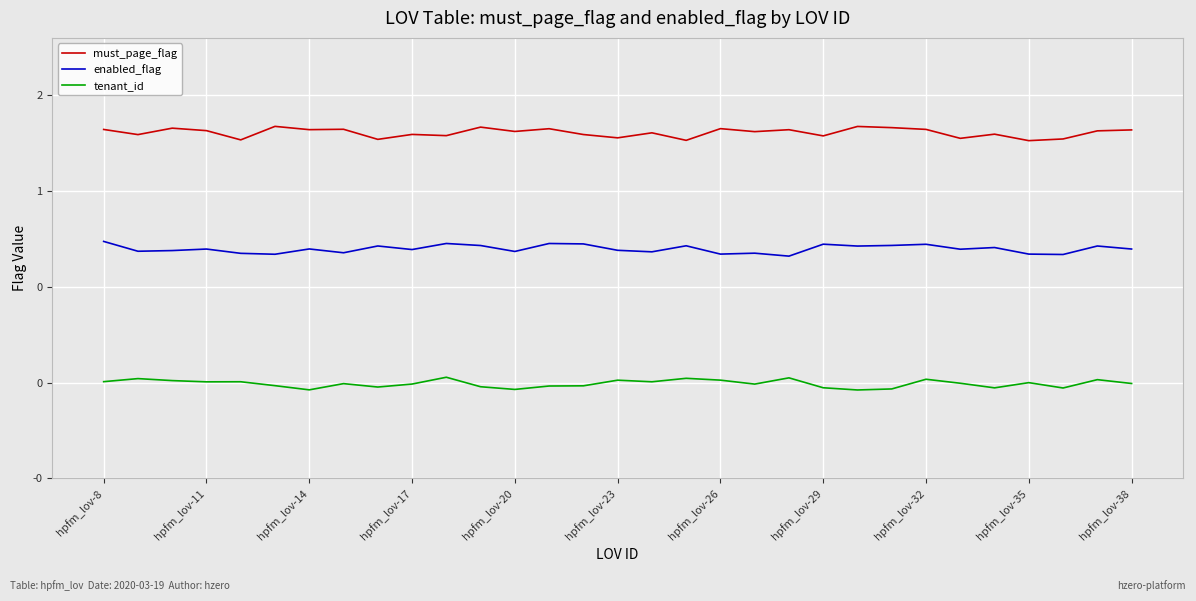

Is this an area chart (filled region under the line)?

No